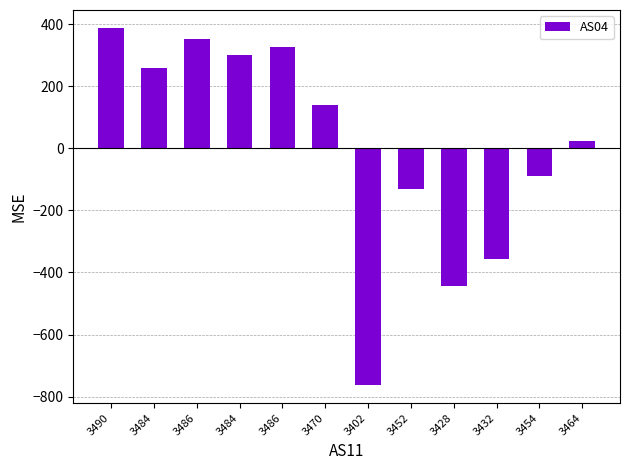

What is the difference between the second highest and minimum values?

1115.0